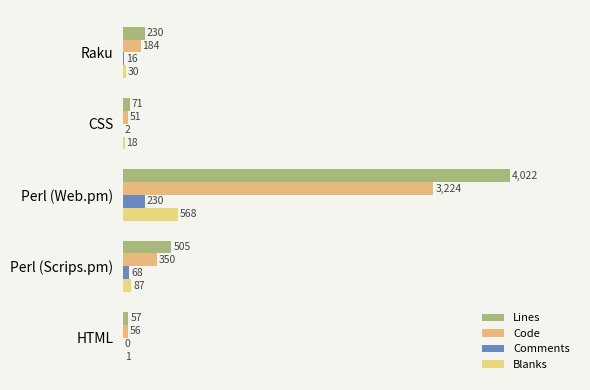

What is the sum of all Blanks values?

704